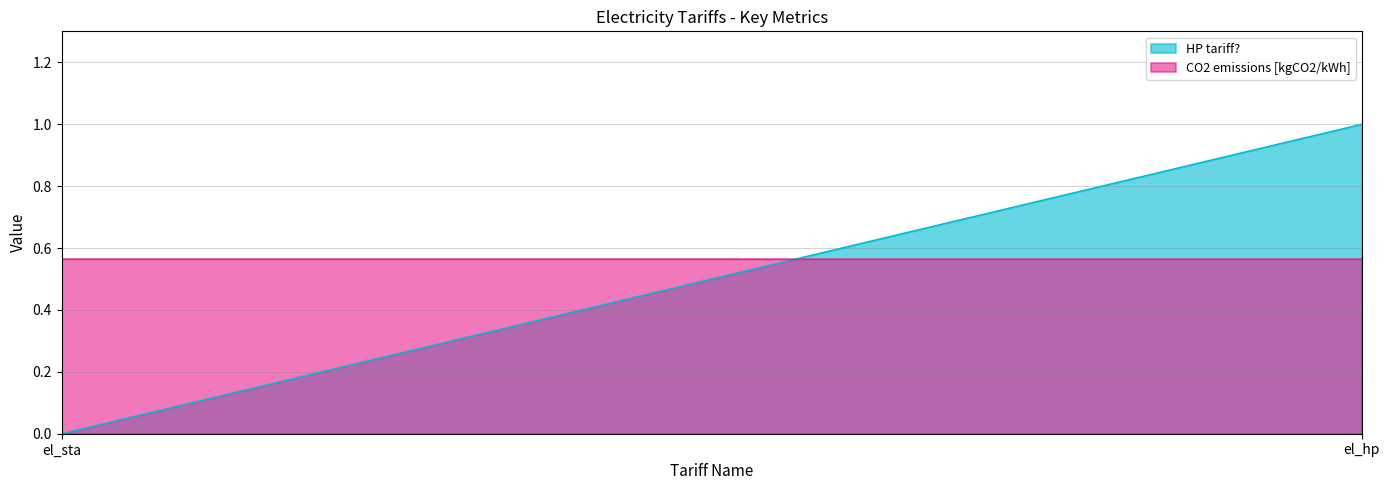

Reading left to right, what are all the values shown in this chart?

HP tariff?: 0.0	1.0
CO2 emissions [kgCO2/kWh]: 0.6	0.6